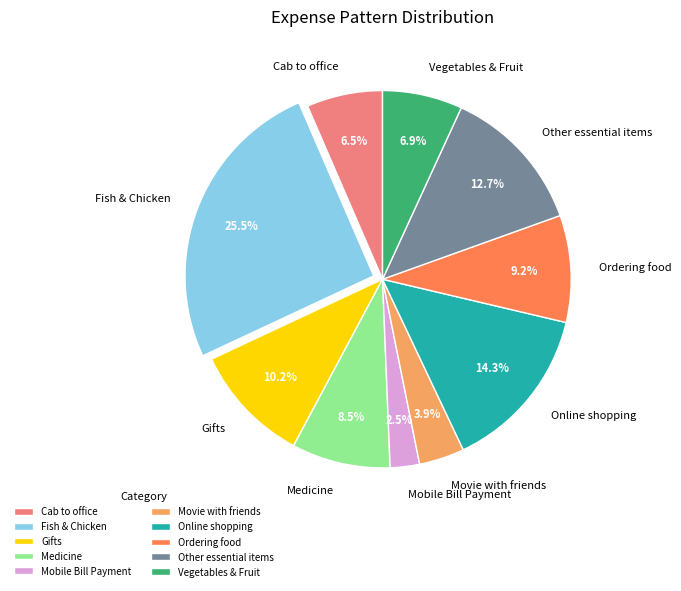

True or false: Fish & Chicken accounts for 12% of the total.

False